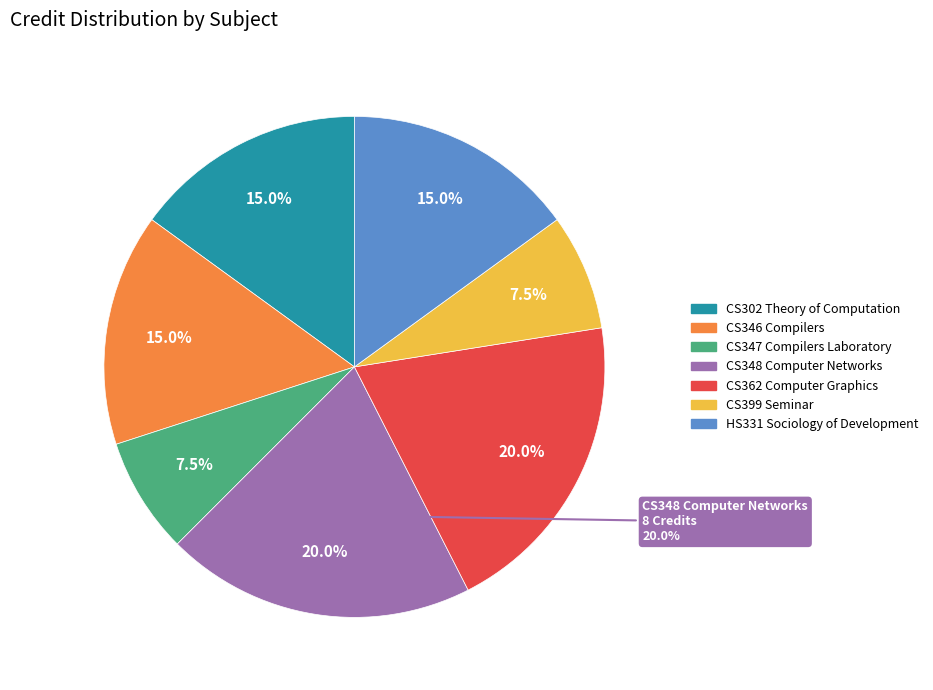

To the nearest percent, what is the difference between the CS348 Computer Networks and HS331 Sociology of Development slice percentages?

5%